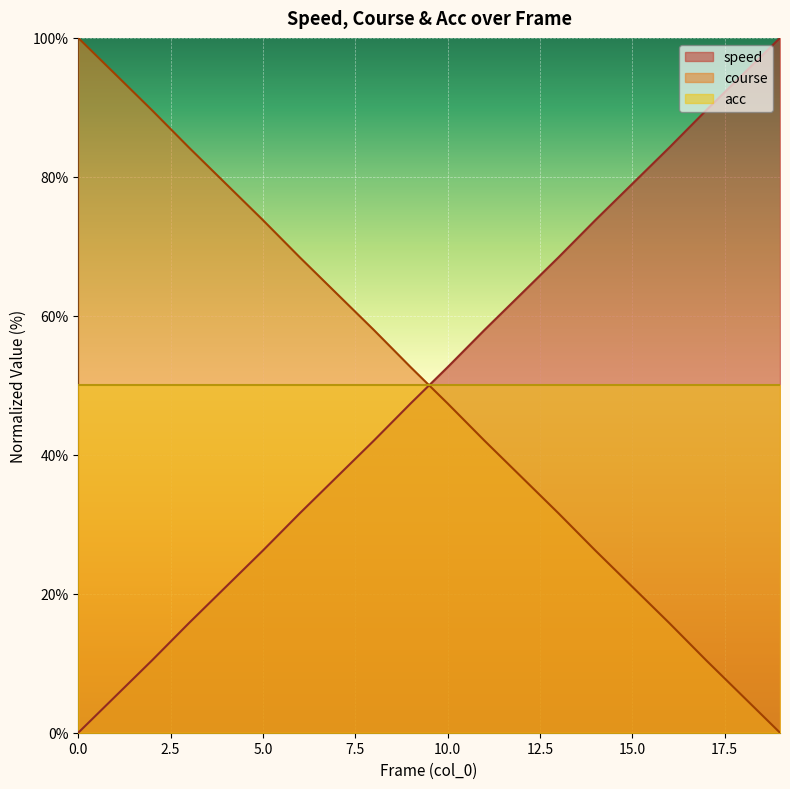

Which category has the highest value across all series?

19